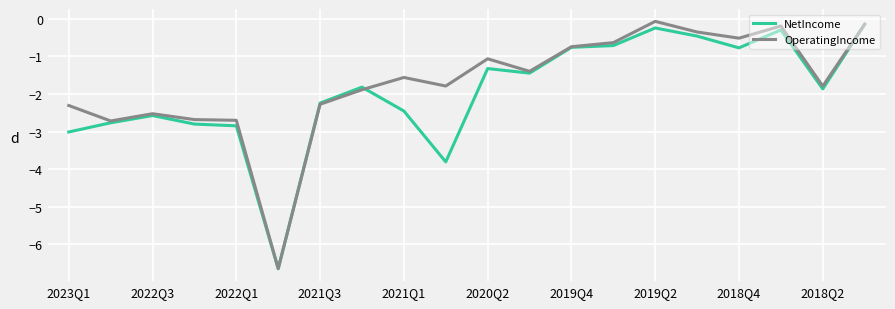

What is the smallest value displayed?

-6.7